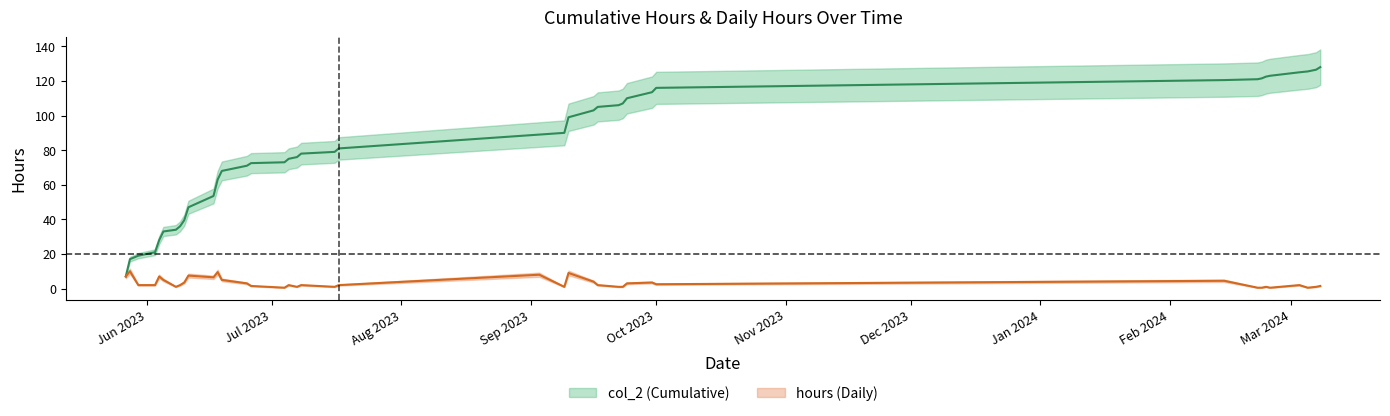

True or false: col_2 and hours intersect in this chart.

False